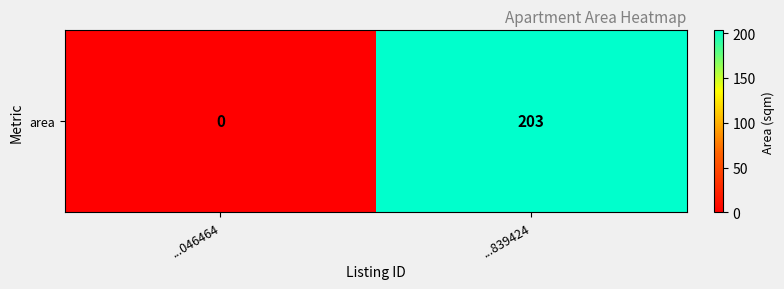

How many data points does each series have?

2